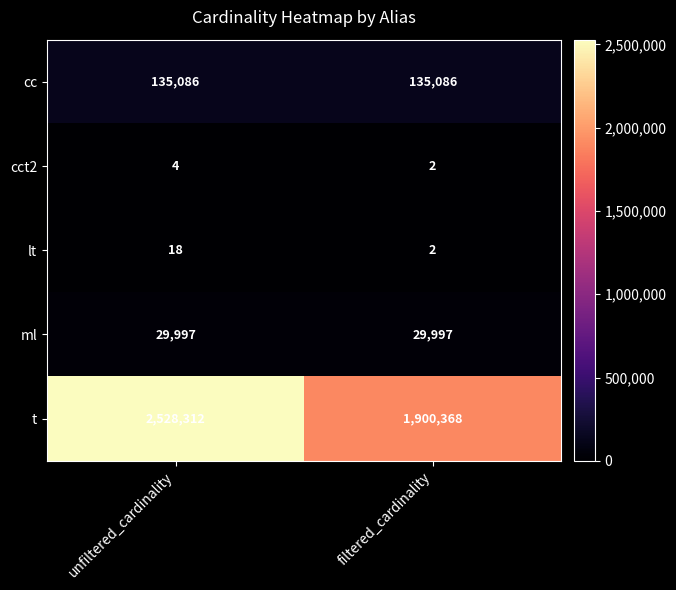

Which series has the largest total across all categories?

t